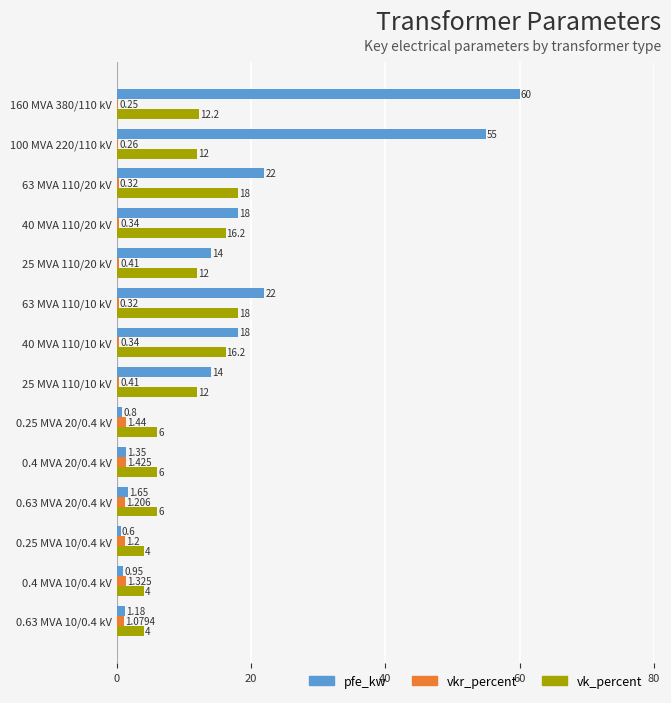

Rank the series at 40 MVA 110/10 kV from highest to lowest value.

pfe_kw, vk_percent, vkr_percent